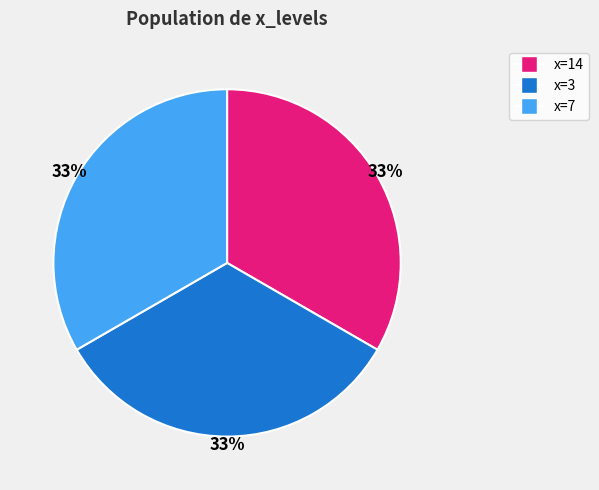

Is there any slice that represents more than half of the pie?

No